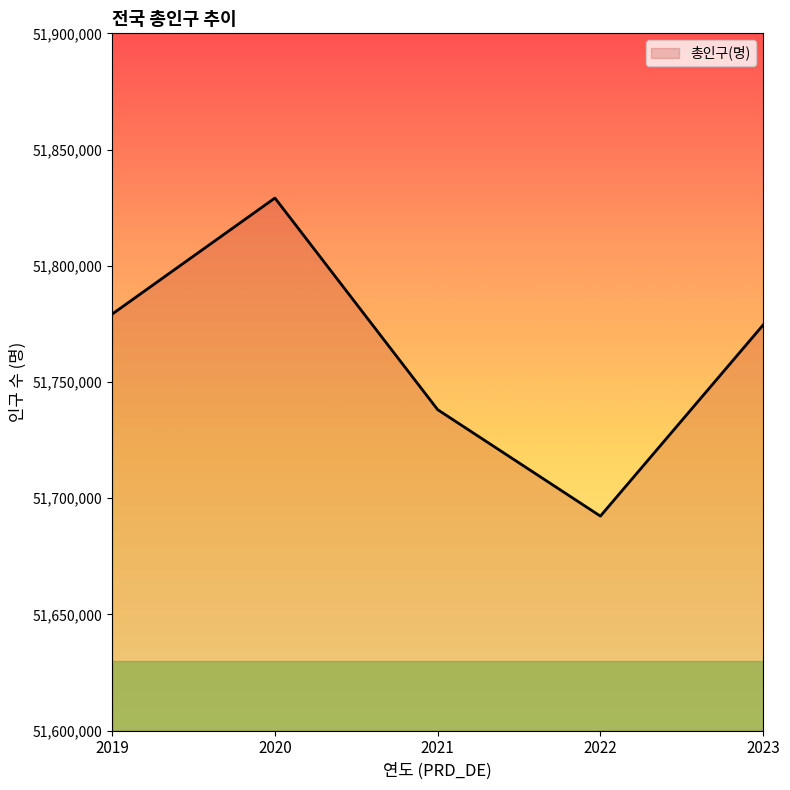

What is the difference between the values at 2021 and 2023?

36450